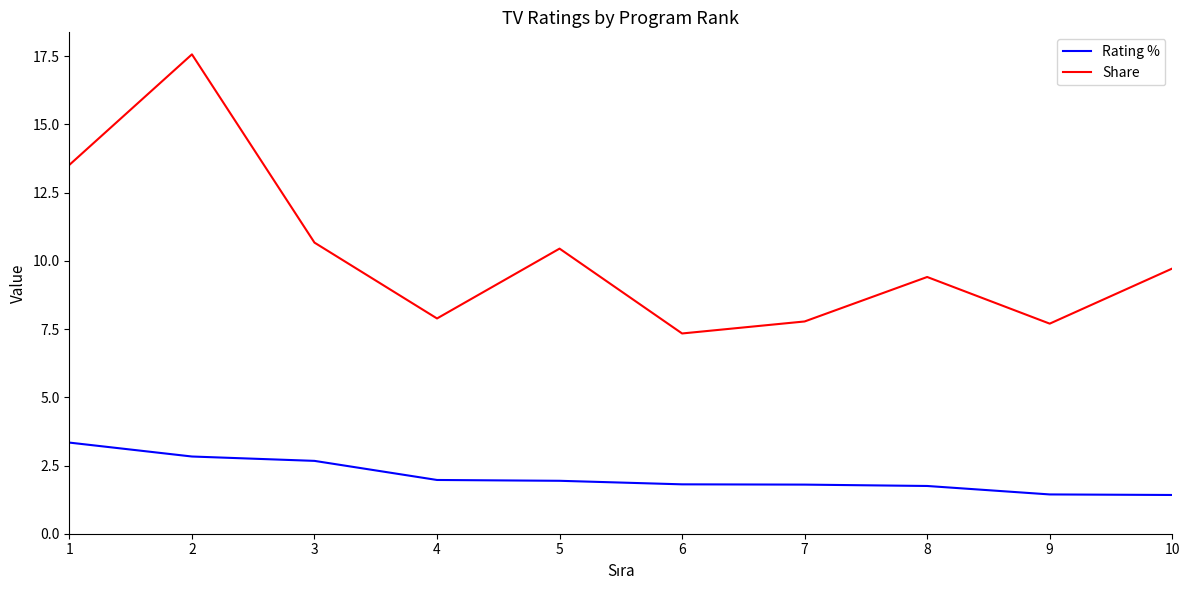

In Share, how many points are lower than both neighbors (excluding endpoints)?

3